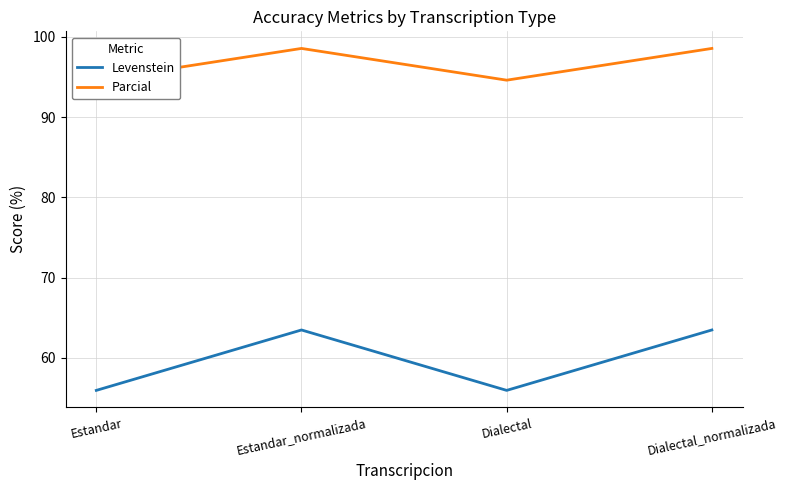

Which series has the widest spread of values?

Levenstein